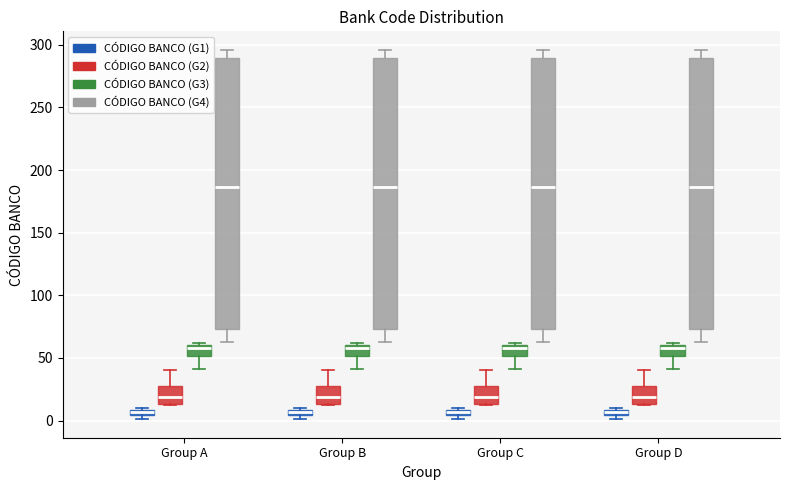

Where is the upper edge of the box for Group D (CÓDIGO BANCO (G2)) on the y-axis? The values are not printed on the chart, so give them approximately, as read against the axis.

30